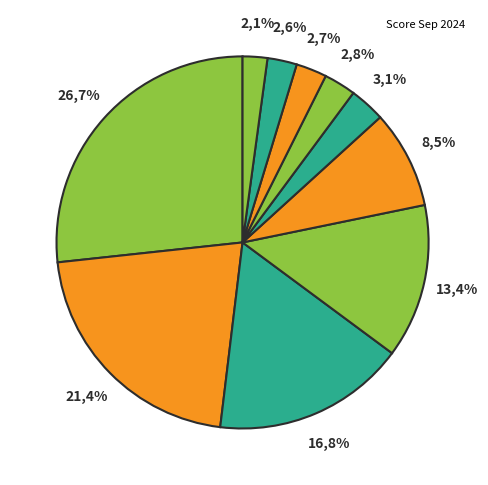

Rank the categories by value from highest to lowest.

Oracle, MySQL, Microsoft SQL Server, PostgreSQL, MongoDB, Redis, Snowflake, Elasticsearch, IBM Db2, SQLite